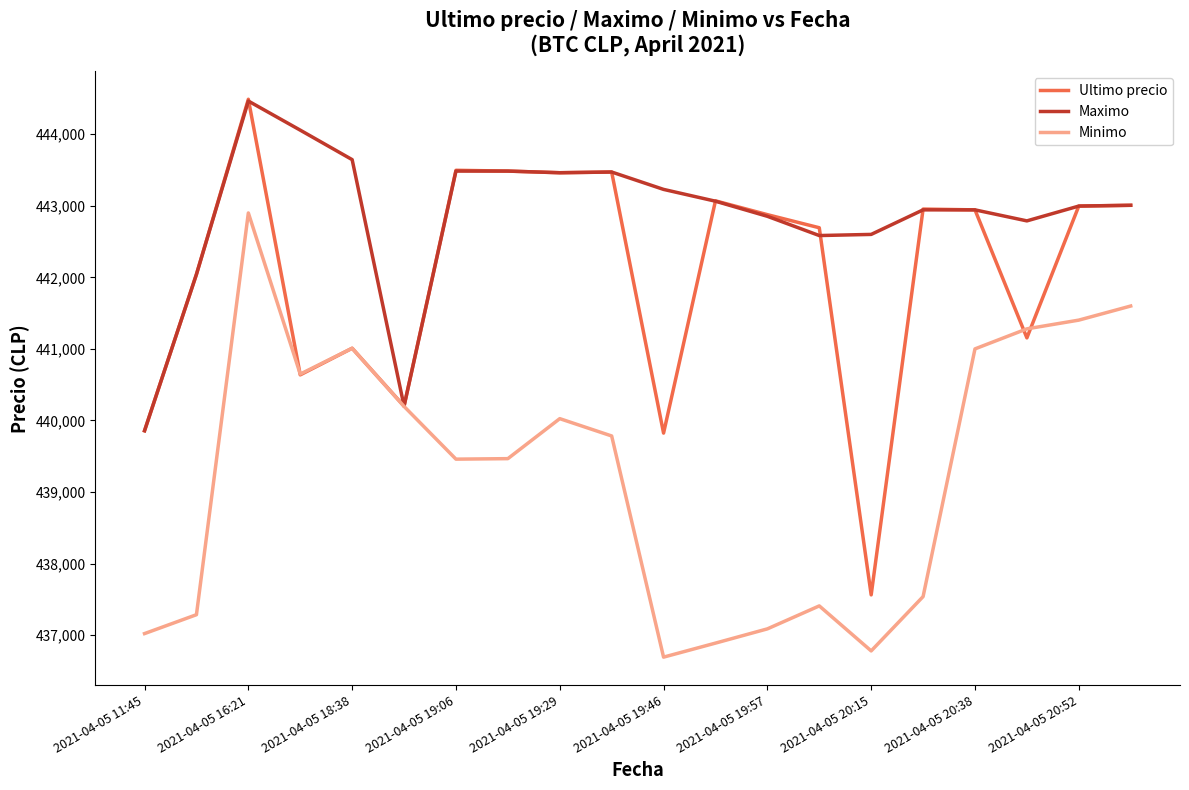

Is this an area chart (filled region under the line)?

No